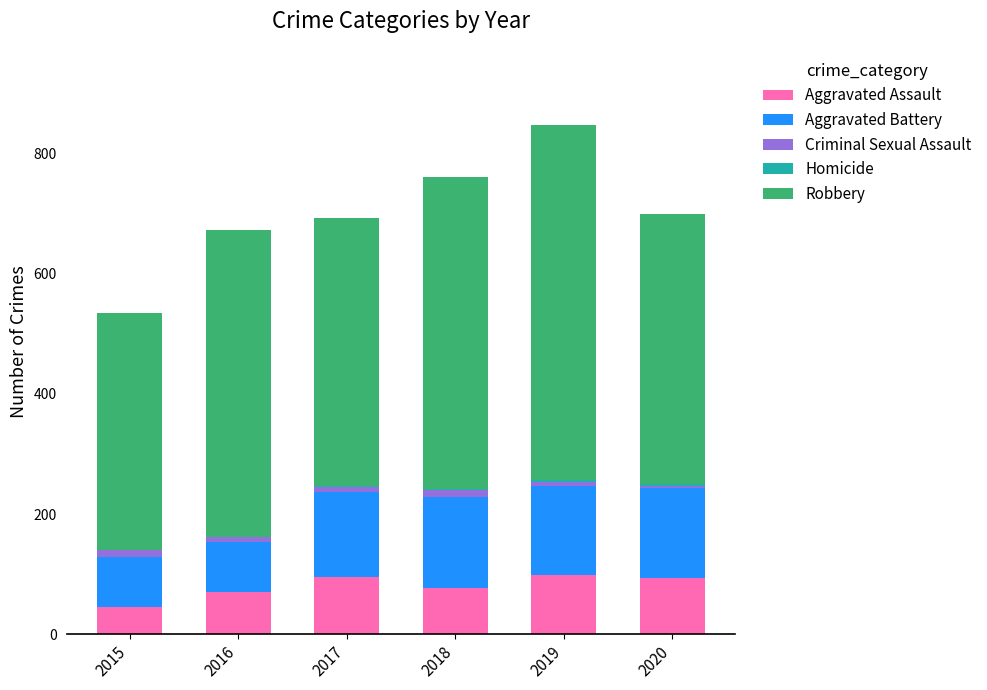

What is the maximum value for Aggravated Assault?

98